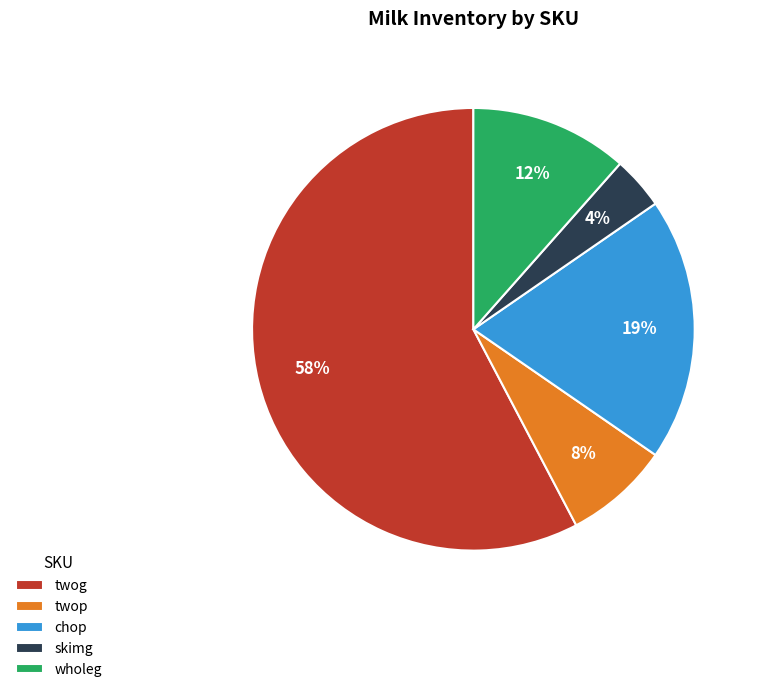

To the nearest percent, what portion does wholeg represent?

12%